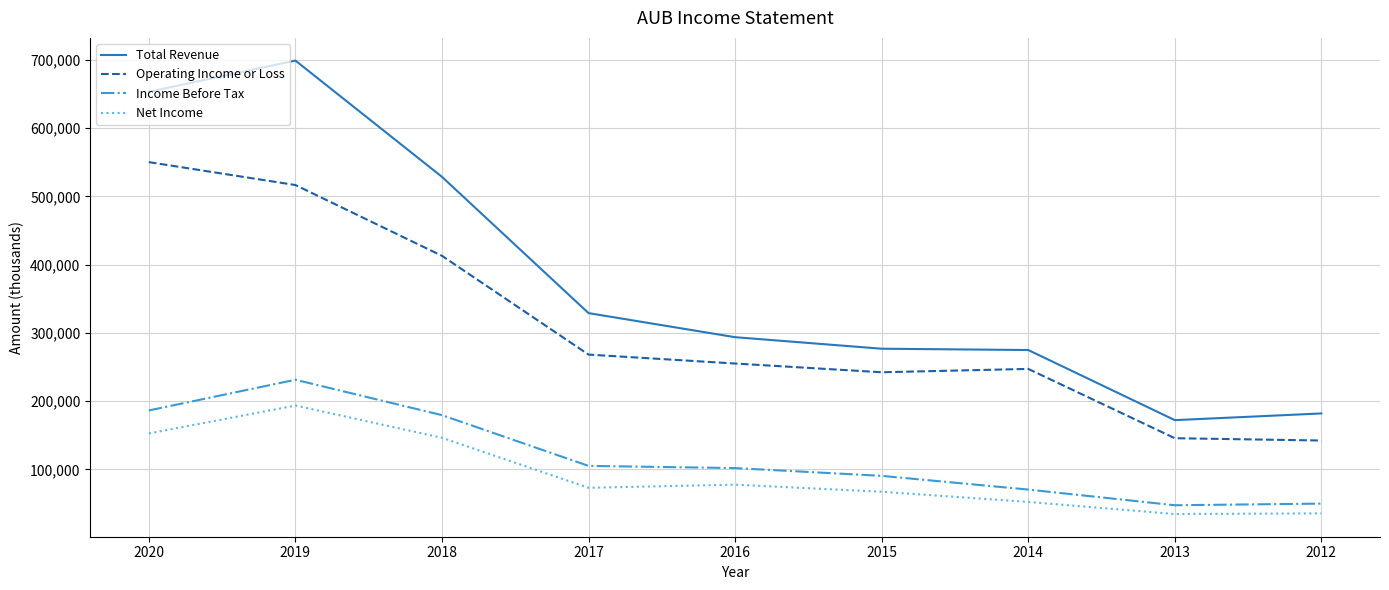

How many lines are shown in the chart?

4